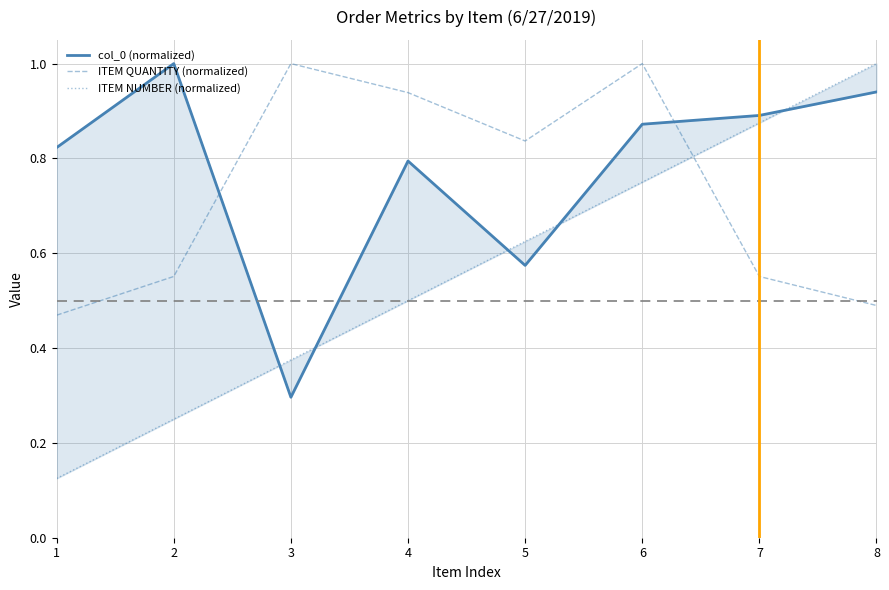

How many ITEM QUANTITY (normalized) values are between 0 and 1?

8